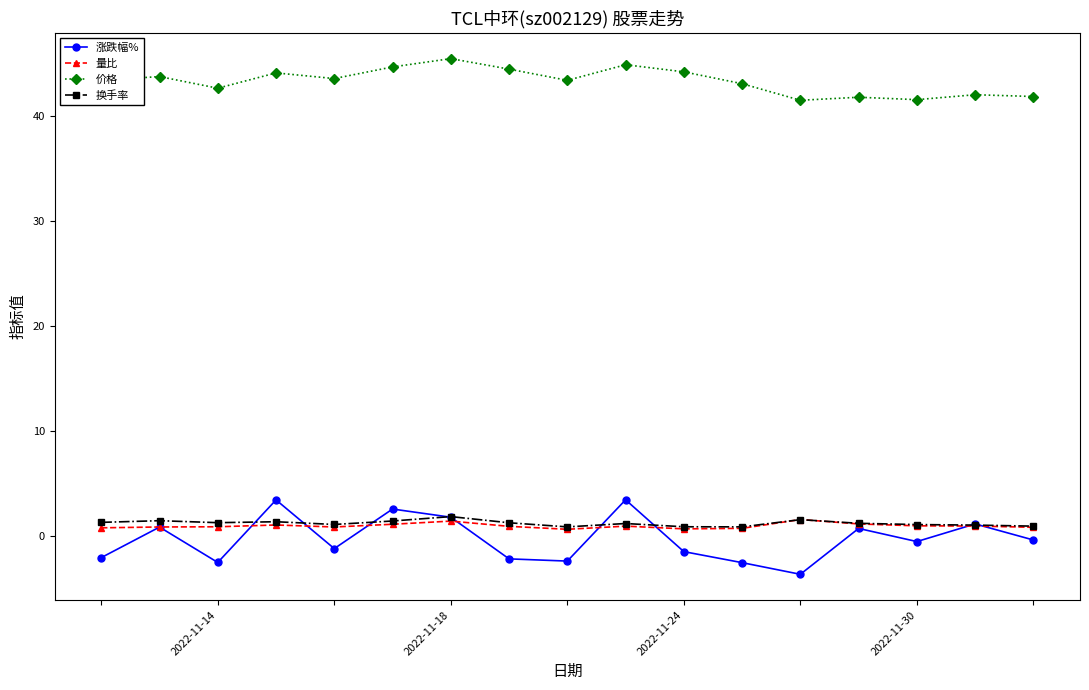

What is the greatest value displayed?

45.5